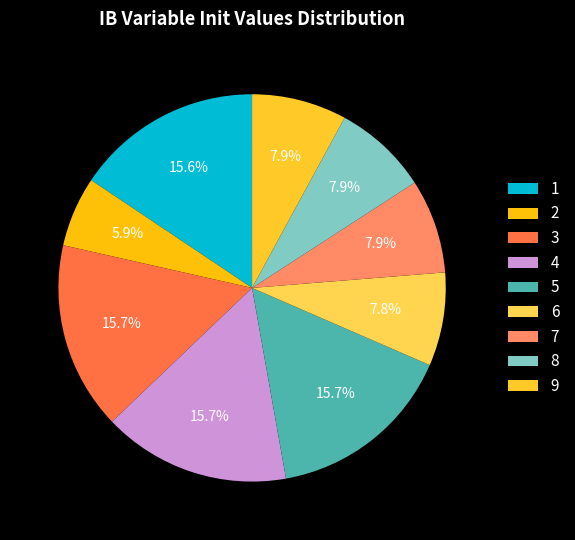

To the nearest percent, what is the average slice percentage?

11%